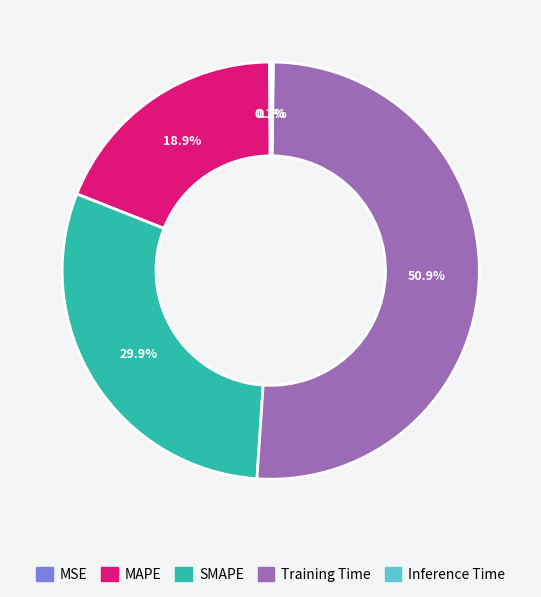

How much of the chart is everything except SMAPE?

70.1%